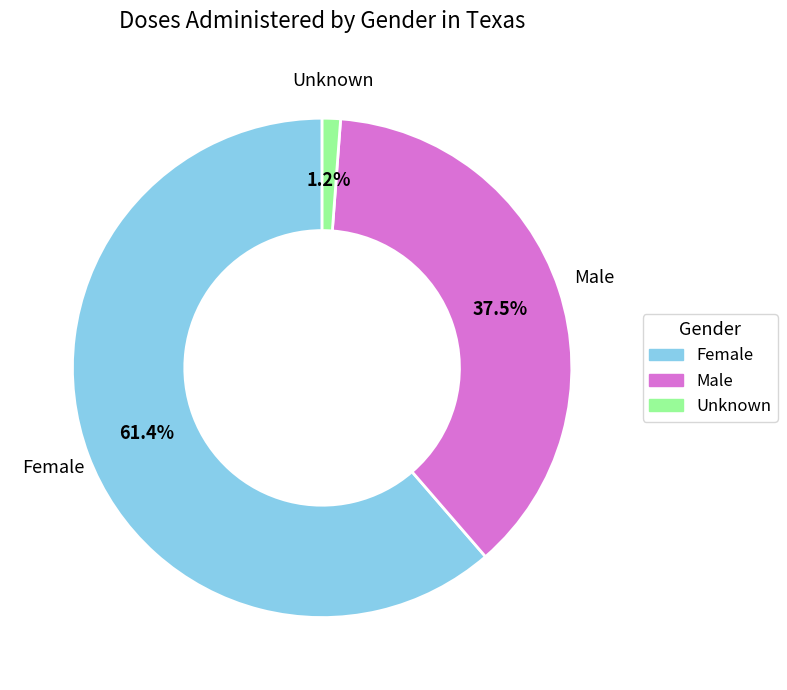

What is the smallest slice in the pie chart?

Unknown